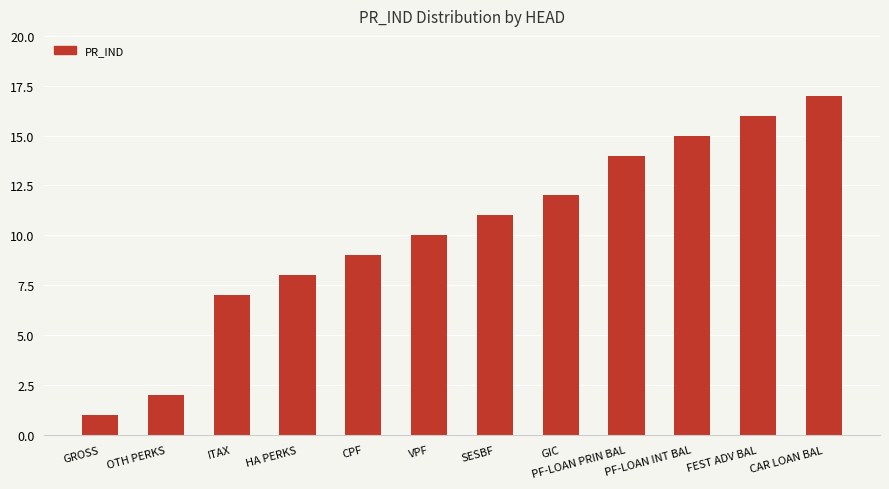

What is the sum of the values at PF-LOAN PRIN BAL and FEST ADV BAL?

30